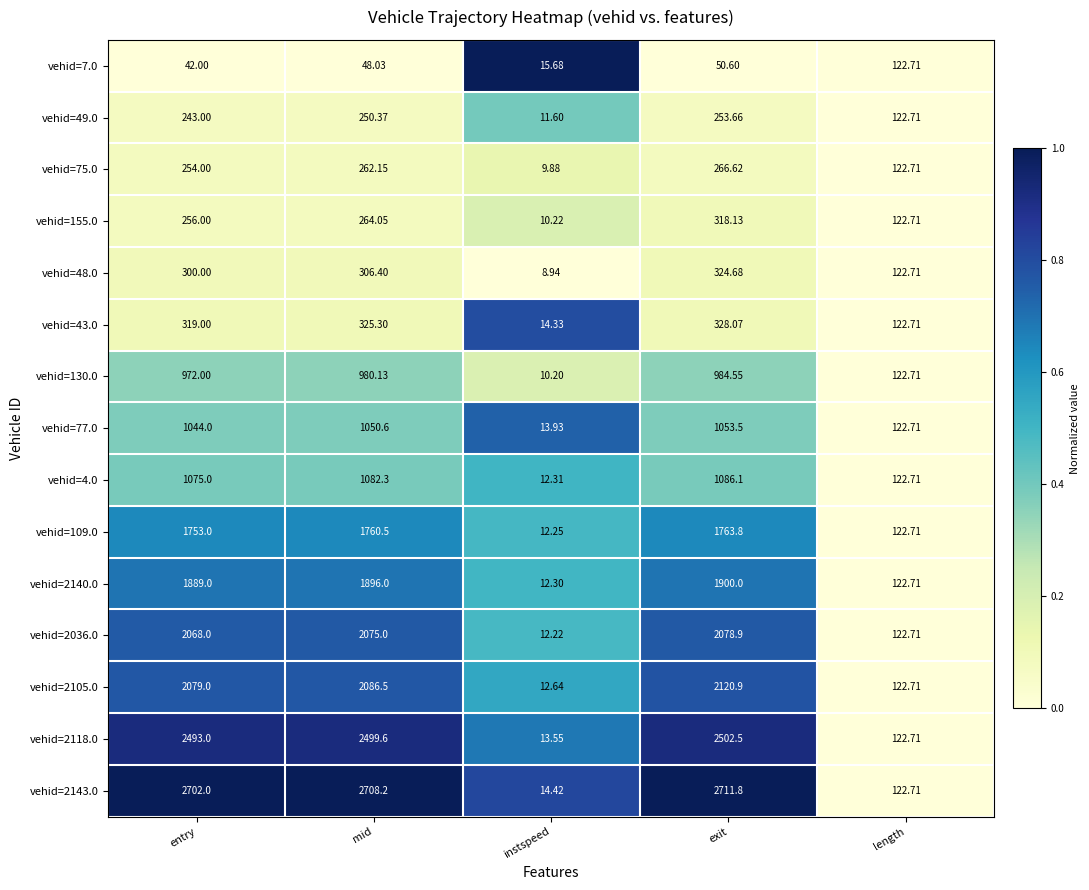

Which category has the lowest value across all series?

instspeed